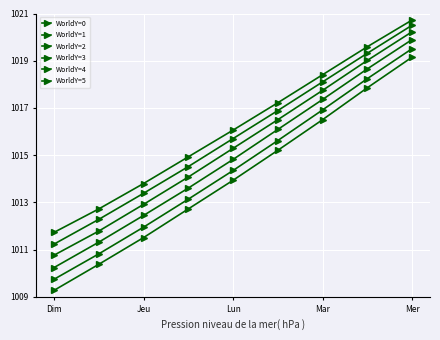

True or false: WorldY=2 and WorldY=4 intersect in this chart.

False